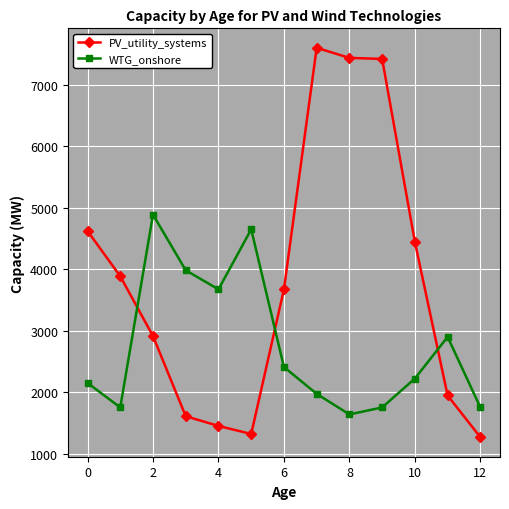

Which series ends up on top after the final intersection of WTG_onshore and PV_utility_systems?

WTG_onshore